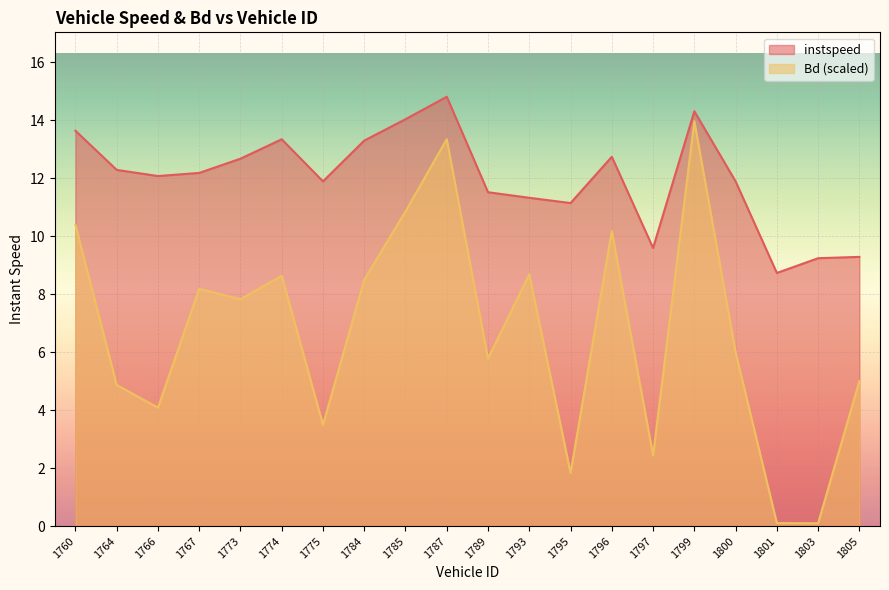

Is the value of instspeed at 1803 greater than the value of Bd at 1795?

Yes